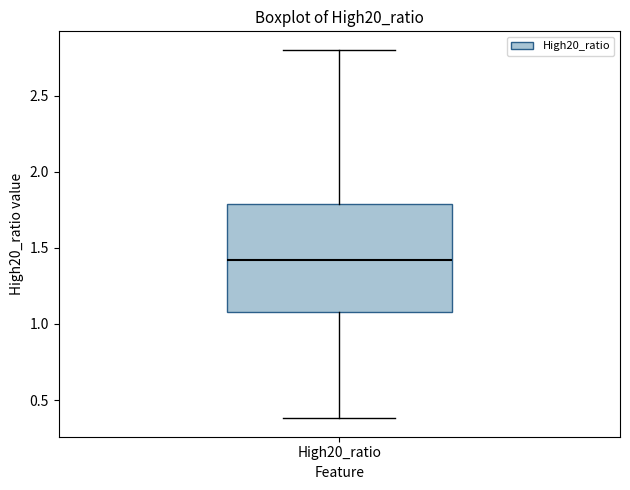

Read this box plot against the y-axis: the position of the median line, the range covered by the box, and the ends of both whiskers. The values are not printed on the chart, so give them approximately, as read against the axis.

median 1.4, box 1.1 to 1.8, whiskers 0.4 to 2.8